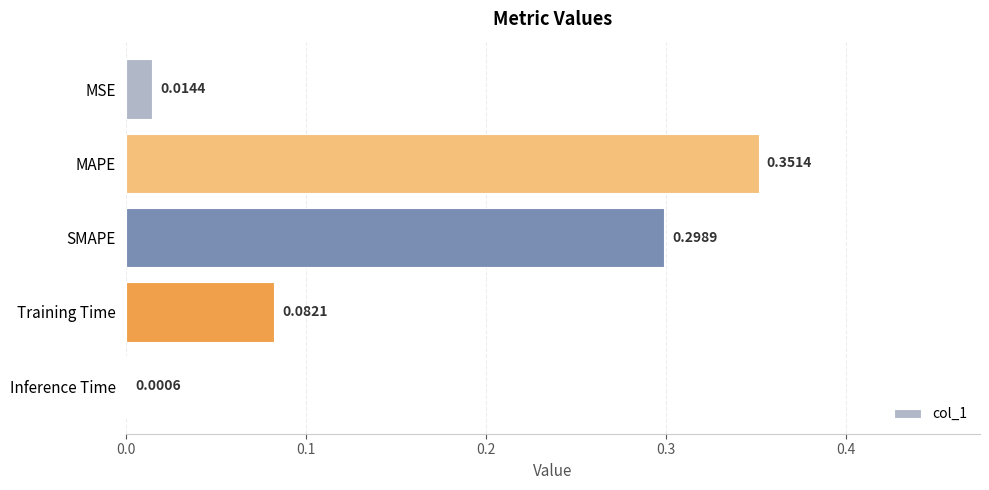

What is the change in value from MAPE to Training Time?

-0.3